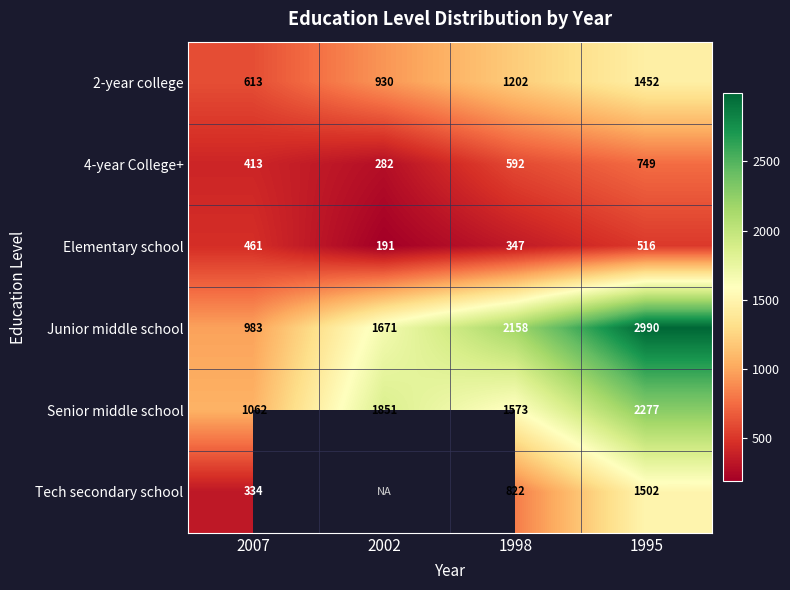

What is the difference between the Elementary school values at 1995 and 1998?

169